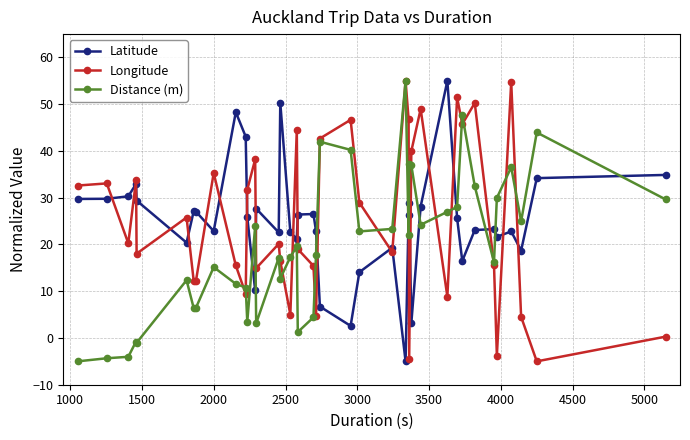

What is the highest value of the Latitude series?

55.0